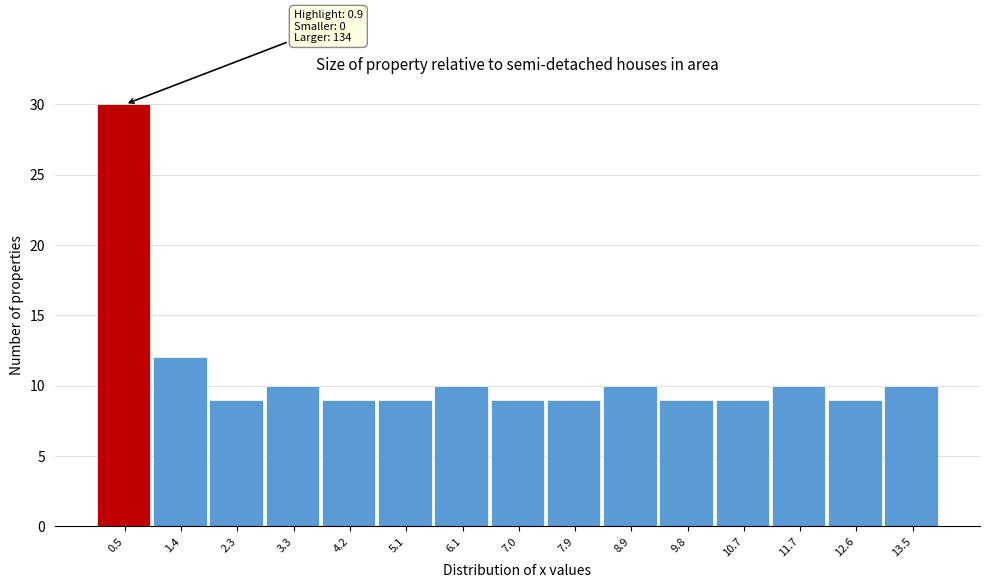

Over which range of the x-axis is the bar tallest?

0.0 to 0.9